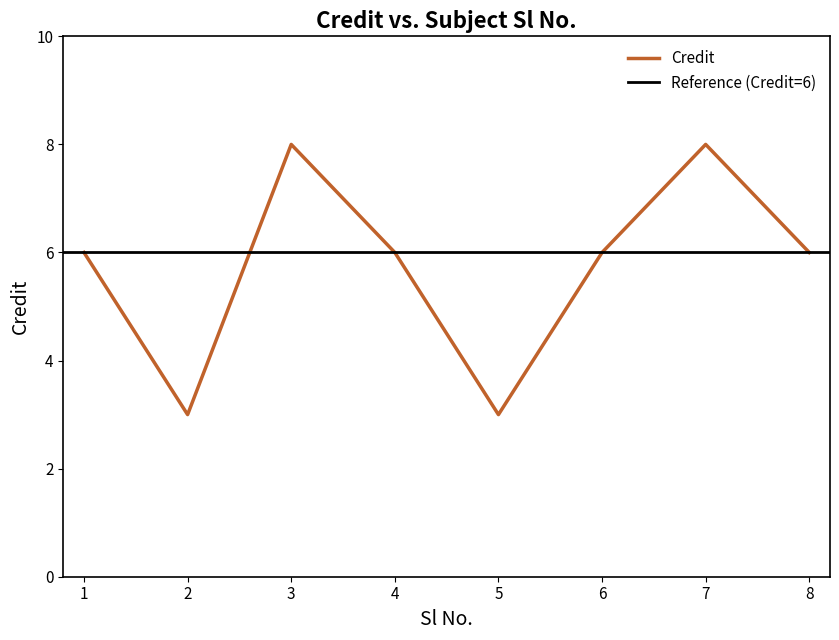

What is the difference between the maximum and minimum values?

5